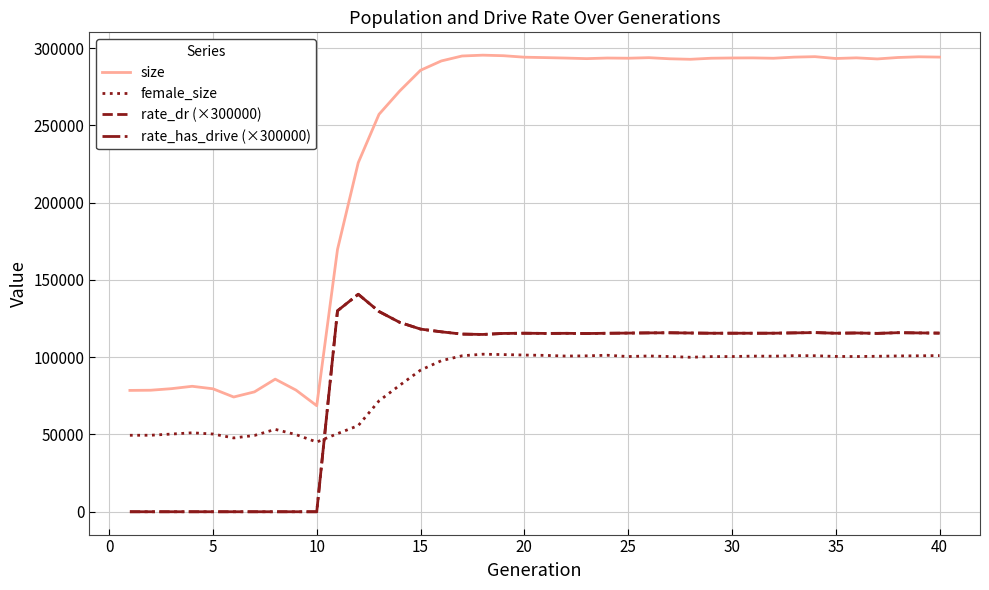

True or false: rate_dr (×300000) and rate_has_drive (×300000) intersect in this chart.

False